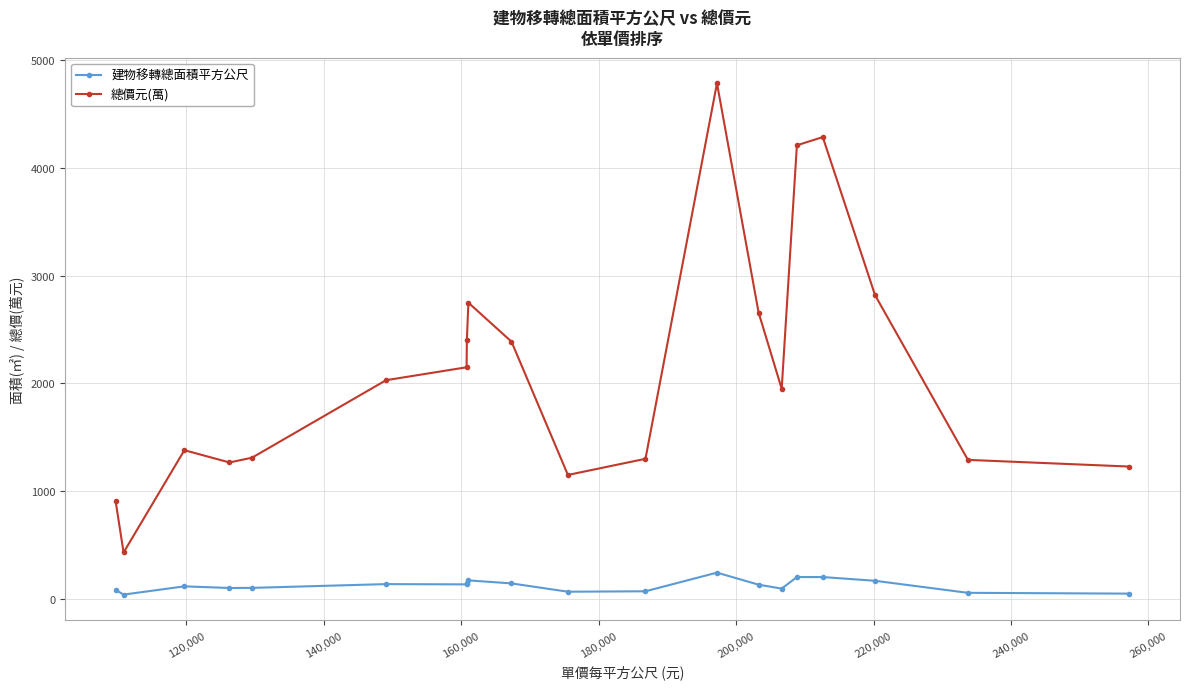

Which series has the largest range (max minus min)?

總價元(萬)